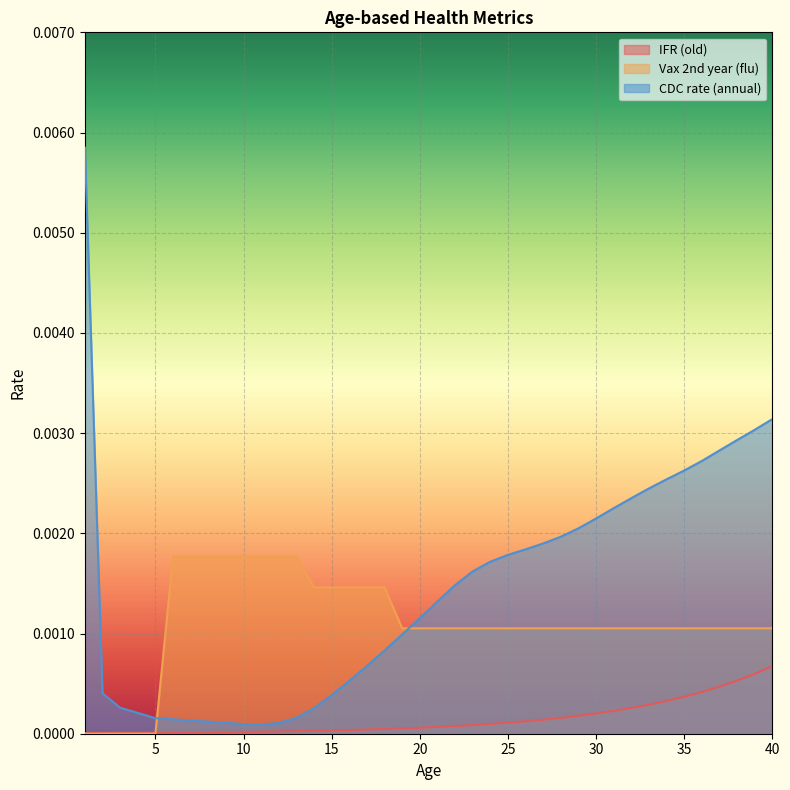

At which category does the chart reach its minimum across all series?

1